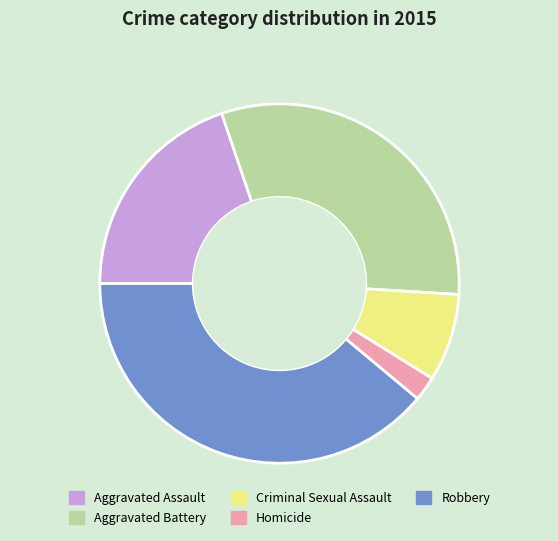

Which category has the smallest portion of the pie?

Homicide